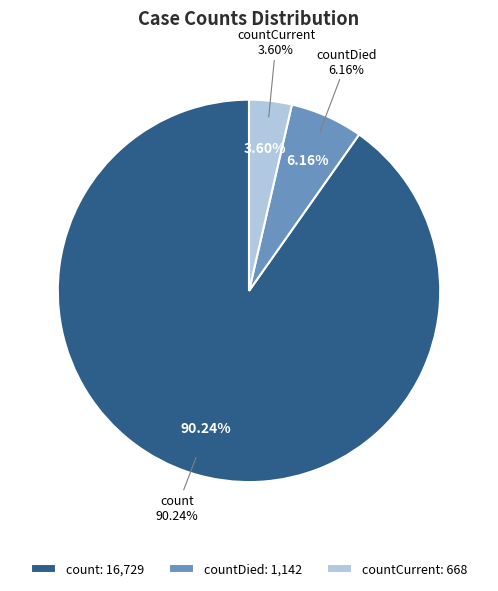

Is it true that countDied is 6% of the pie?

True